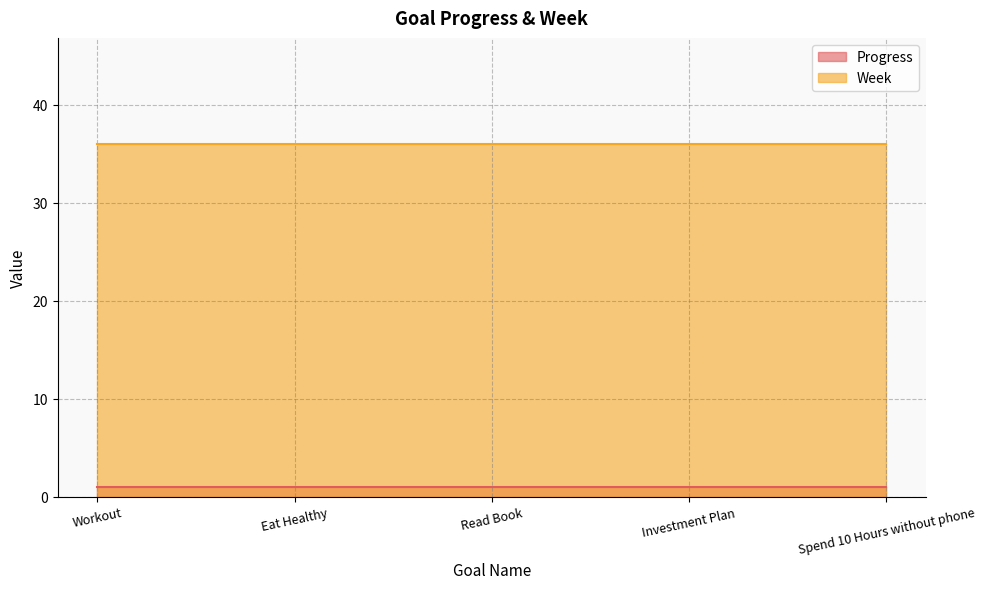

True or false: Week has a value of 9 at Read Book.

False